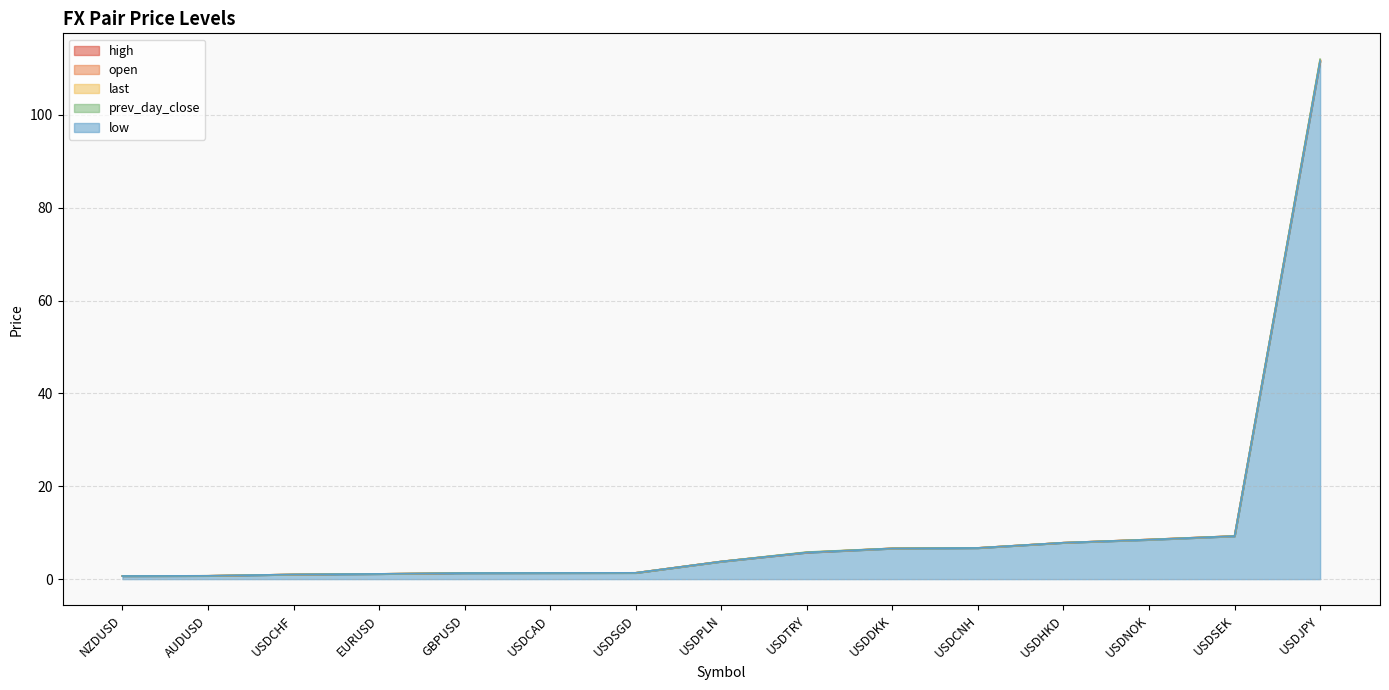

Reading left to right, what are all the values shown in this chart?

prev_day_close: AUDUSD=0.7	EURUSD=1.1	GBPUSD=1.3	NZDUSD=0.7	USDCAD=1.3	USDCHF=1.0	USDCNH=6.7	USDDKK=6.6	USDHKD=7.8	USDJPY=111.7	USDNOK=8.5	USDPLN=3.8	USDSEK=9.3	USDSGD=1.4	USDTRY=5.7
open: AUDUSD=0.7	EURUSD=1.1	GBPUSD=1.3	NZDUSD=0.7	USDCAD=1.3	USDCHF=1.0	USDCNH=6.7	USDDKK=6.6	USDHKD=7.8	USDJPY=111.7	USDNOK=8.5	USDPLN=3.8	USDSEK=9.3	USDSGD=1.4	USDTRY=5.7
last: AUDUSD=0.7	EURUSD=1.1	GBPUSD=1.3	NZDUSD=0.7	USDCAD=1.3	USDCHF=1.0	USDCNH=6.7	USDDKK=6.6	USDHKD=7.8	USDJPY=111.9	USDNOK=8.5	USDPLN=3.8	USDSEK=9.3	USDSGD=1.4	USDTRY=5.8
high: AUDUSD=0.7	EURUSD=1.1	GBPUSD=1.3	NZDUSD=0.7	USDCAD=1.3	USDCHF=1.0	USDCNH=6.7	USDDKK=6.6	USDHKD=7.8	USDJPY=112.0	USDNOK=8.5	USDPLN=3.8	USDSEK=9.3	USDSGD=1.4	USDTRY=5.8
low: AUDUSD=0.7	EURUSD=1.1	GBPUSD=1.3	NZDUSD=0.7	USDCAD=1.3	USDCHF=1.0	USDCNH=6.7	USDDKK=6.6	USDHKD=7.8	USDJPY=111.6	USDNOK=8.5	USDPLN=3.8	USDSEK=9.3	USDSGD=1.4	USDTRY=5.7